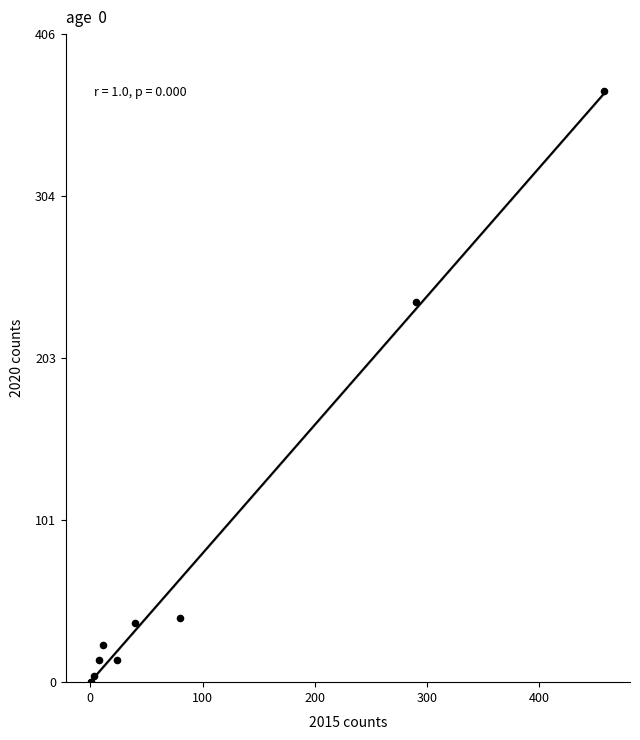

What Y value in the scatter plot is closest to 185?

238